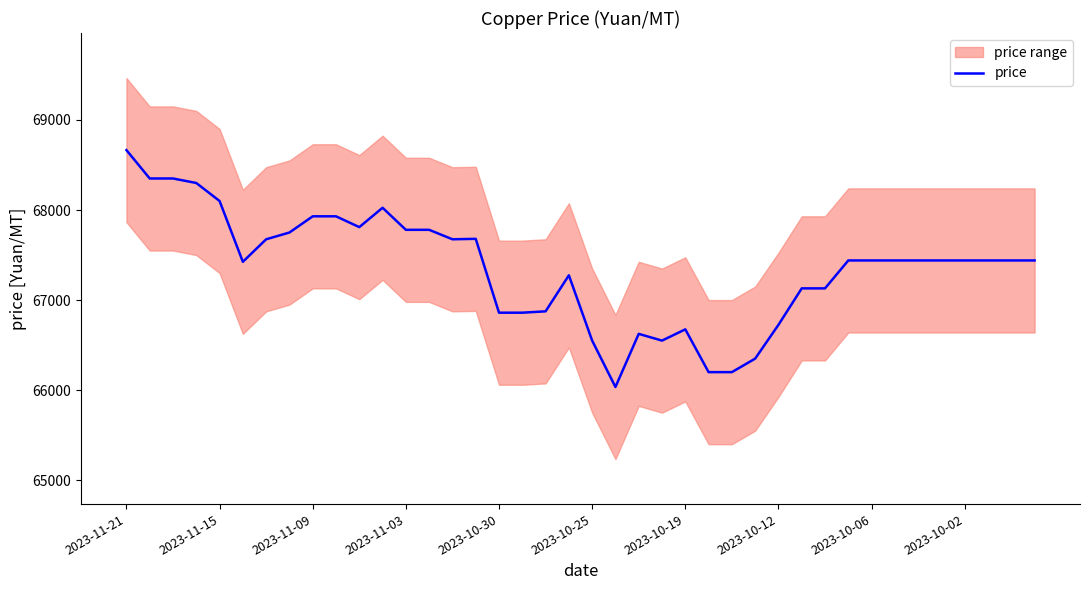

At which label does price reach its peak?

2023-11-21